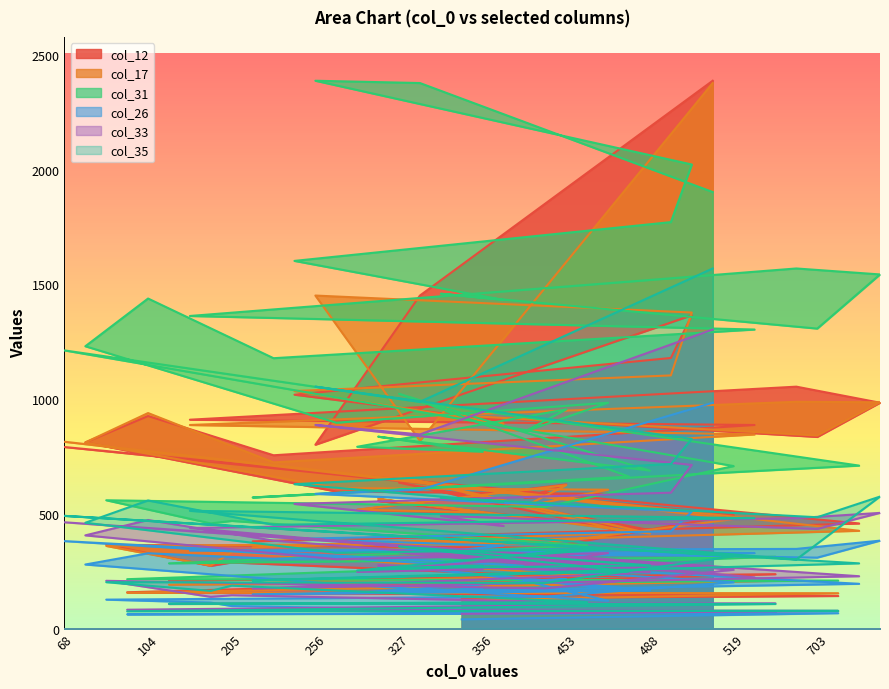

How many times do col_35 and col_17 cross each other?

2